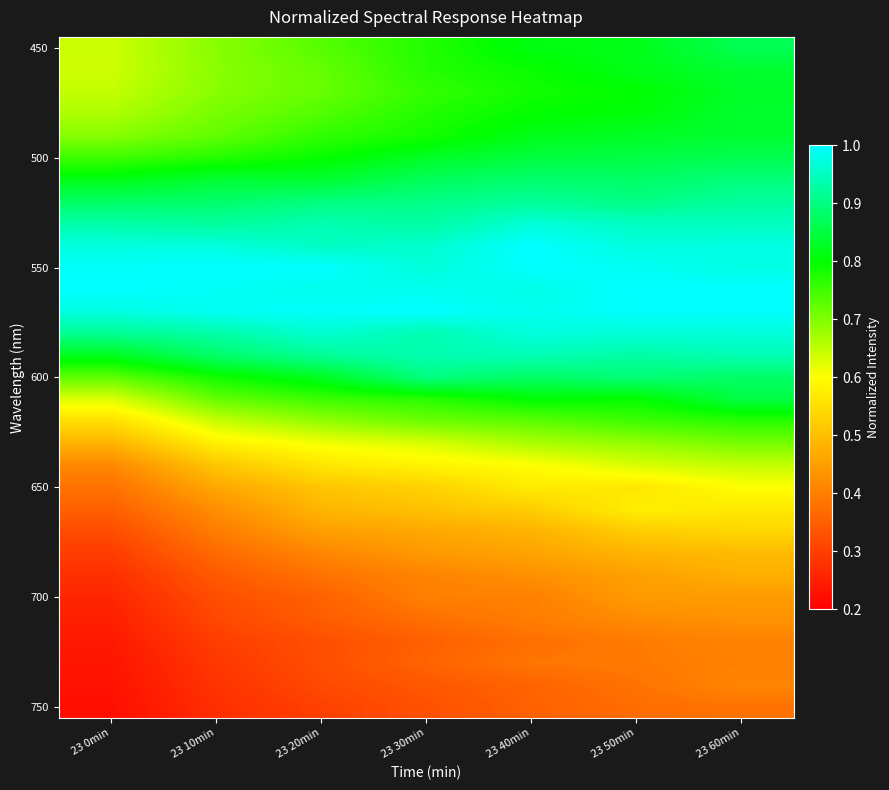

What is the difference between the highest and lowest values at 23 0min?

0.8